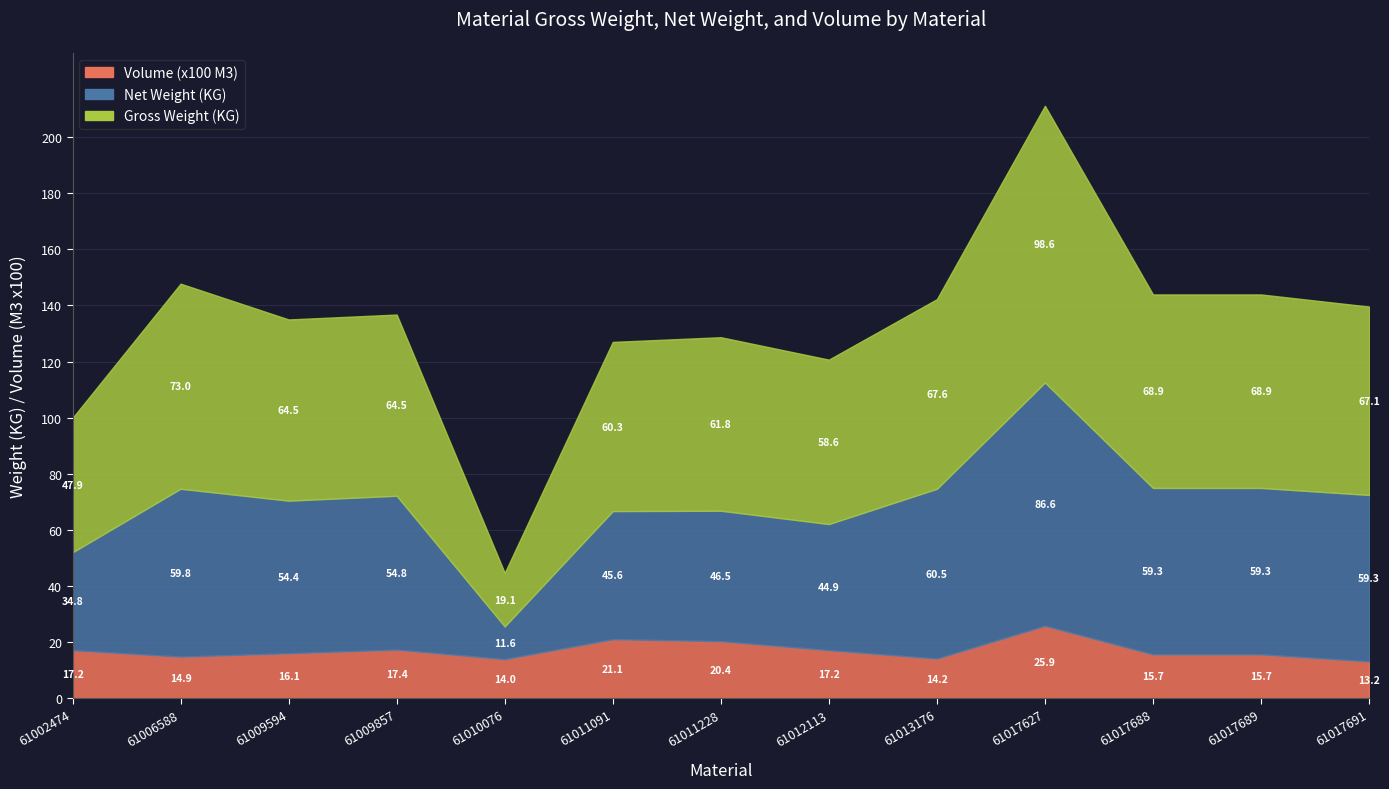

True or false: Volume has a value of 0.1 at 61002474.

False